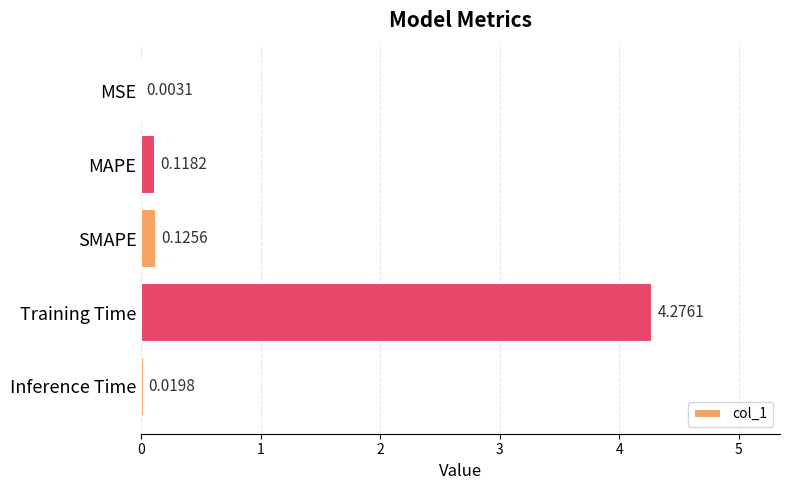

At which label is the value closest to 2?

SMAPE